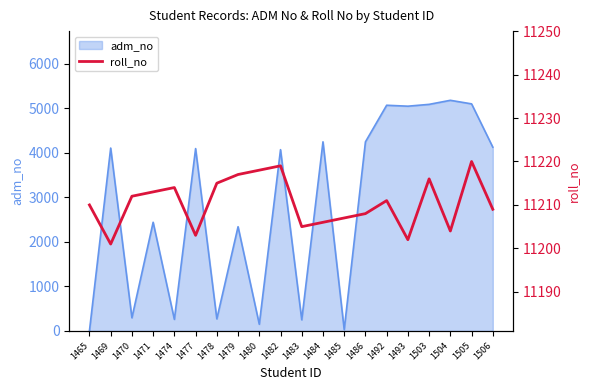

What is the sum of all values?

224210